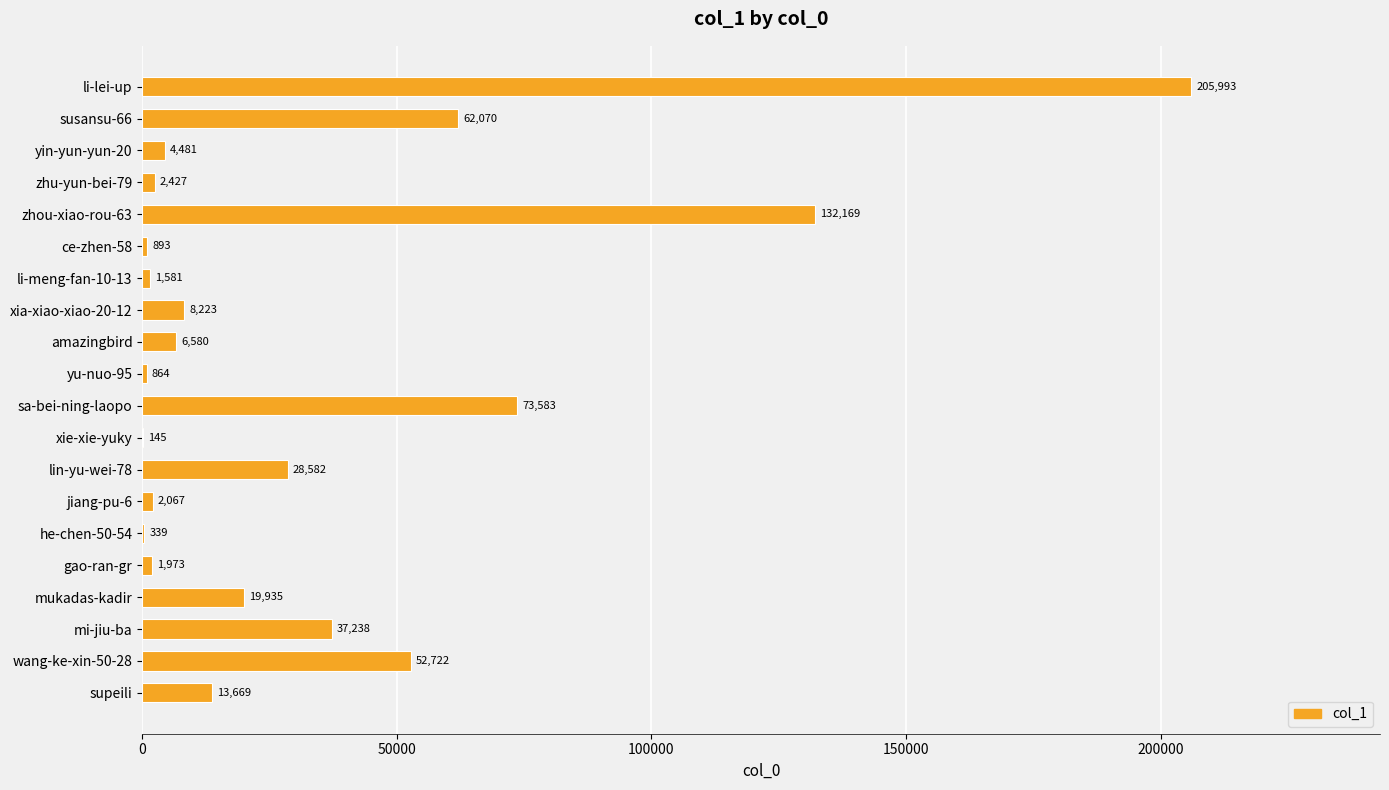

How many categories are shown in the chart?

20